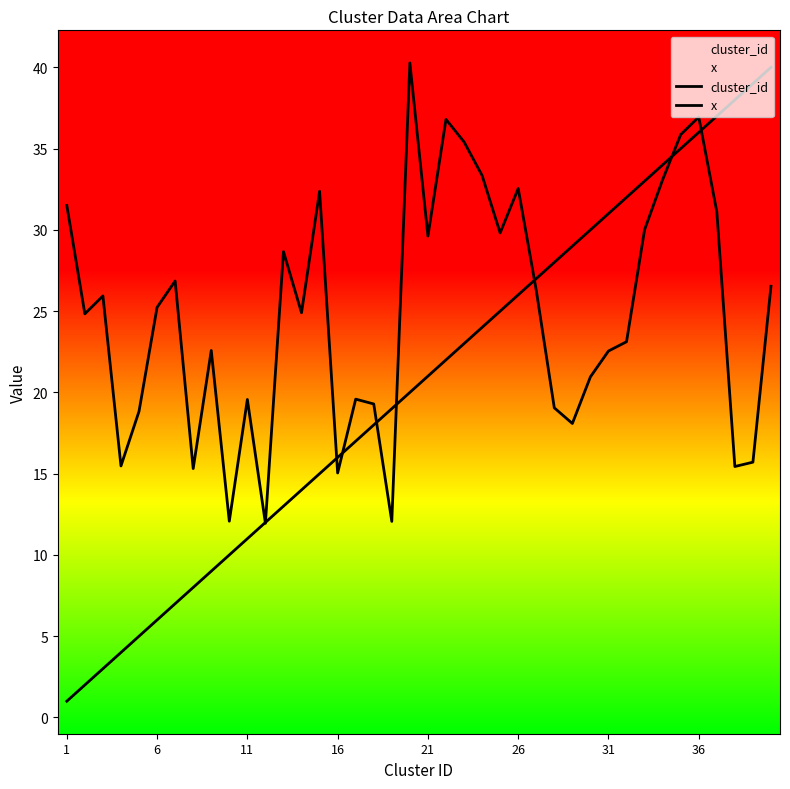

List the series in order of their overall mean, highest first.

x, cluster_id